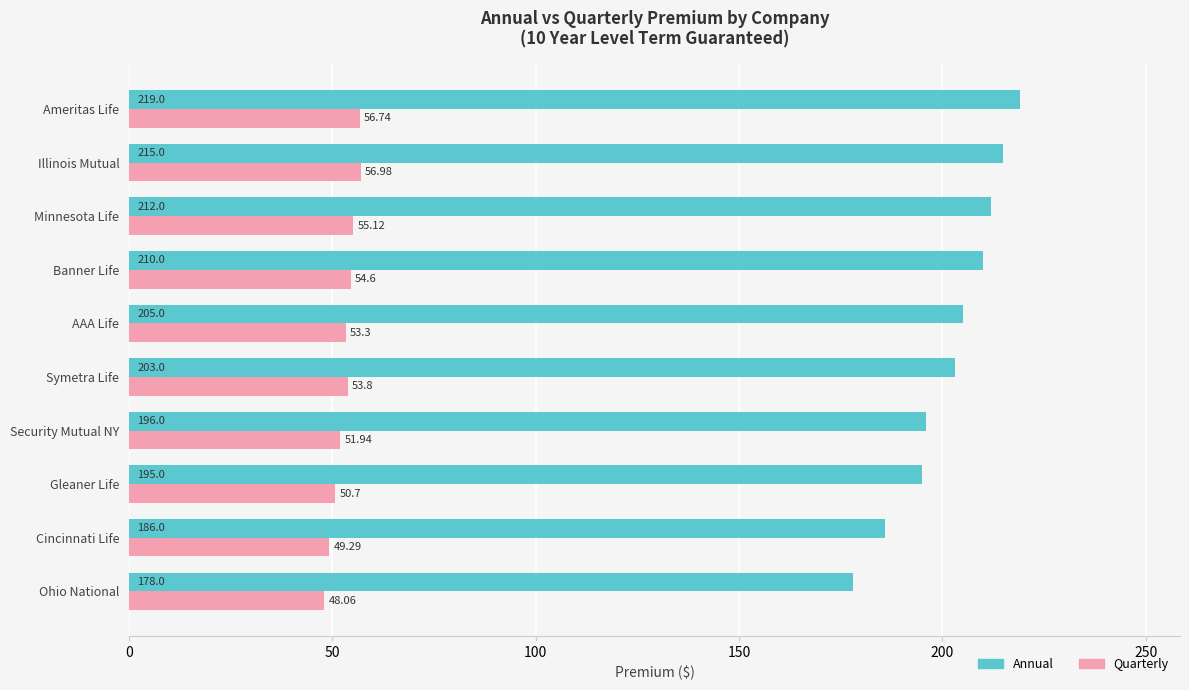

What is the difference between the highest and lowest values at Symetra Life?

149.2